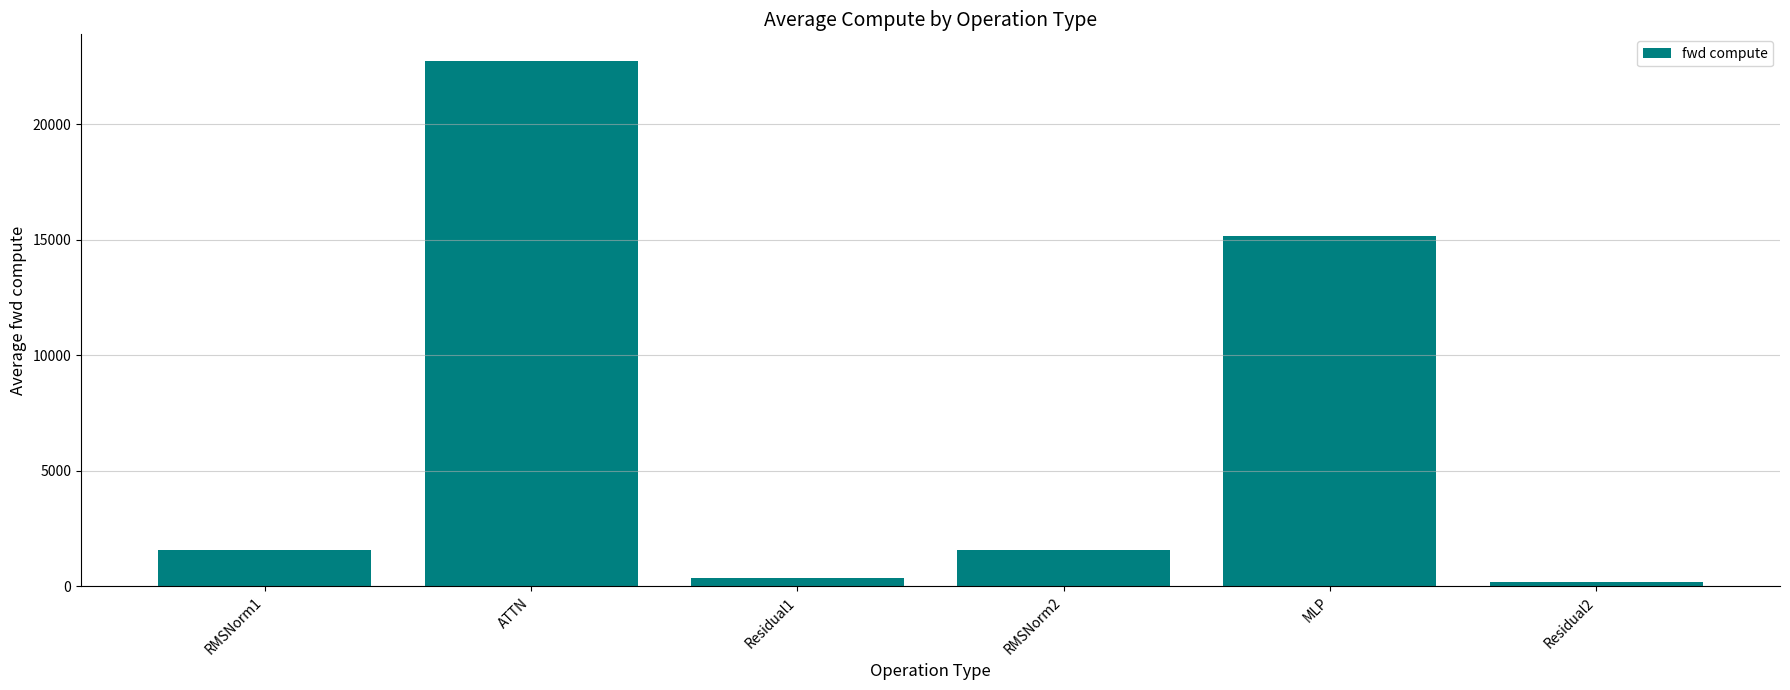

Read the value at MLP.

15180.4